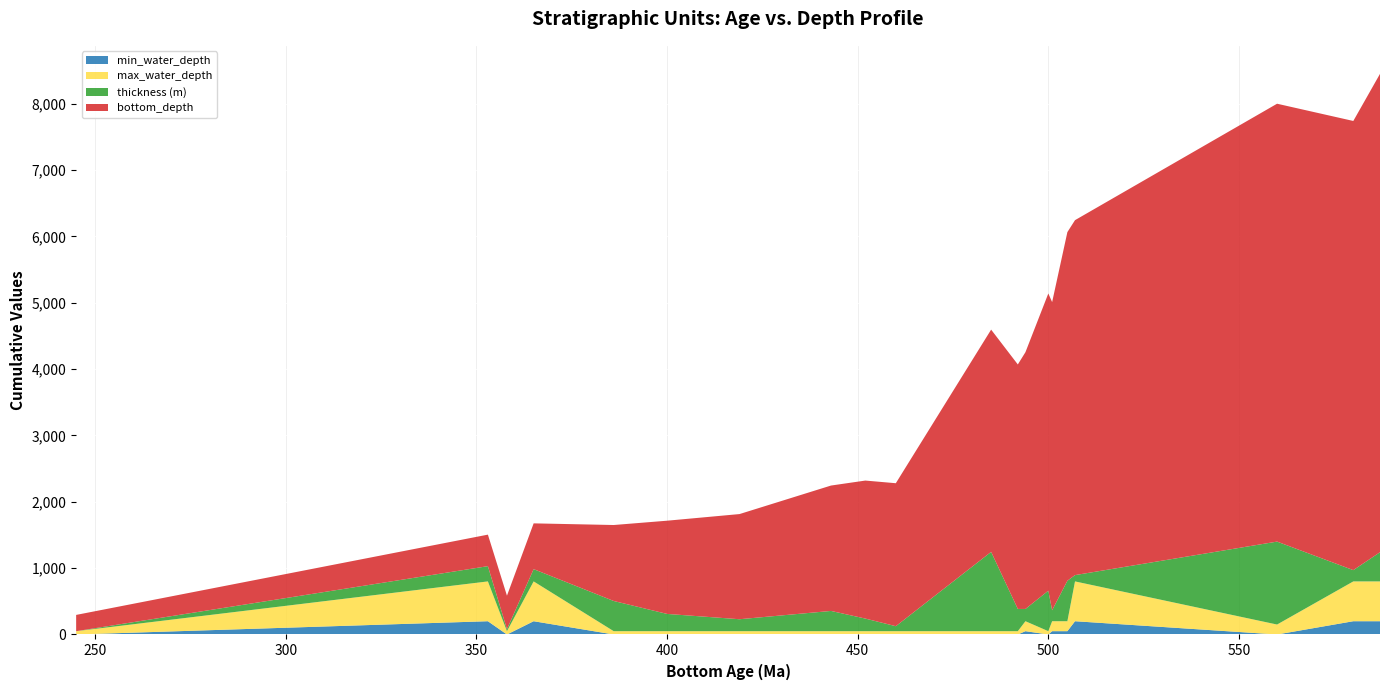

Reading left to right, what are all the values shown in this chart?

min_water_depth: 0	200	0	200	0	0	0	0	0	0	0	0	50	0	50	50	200	0	200	200
max_water_depth: 50	600	50	600	50	50	50	50	50	50	50	50	150	50	150	150	600	150	600	600
thickness (m): 0	230	30	185	455	260	180	305	190	75	1195	335	185	610	165	610	95	1250	170	440
bottom_depth: 245	475	505	690	1145	1405	1585	1890	2080	2155	3350	3685	3870	4480	4645	5255	5350	6600	6770	7210